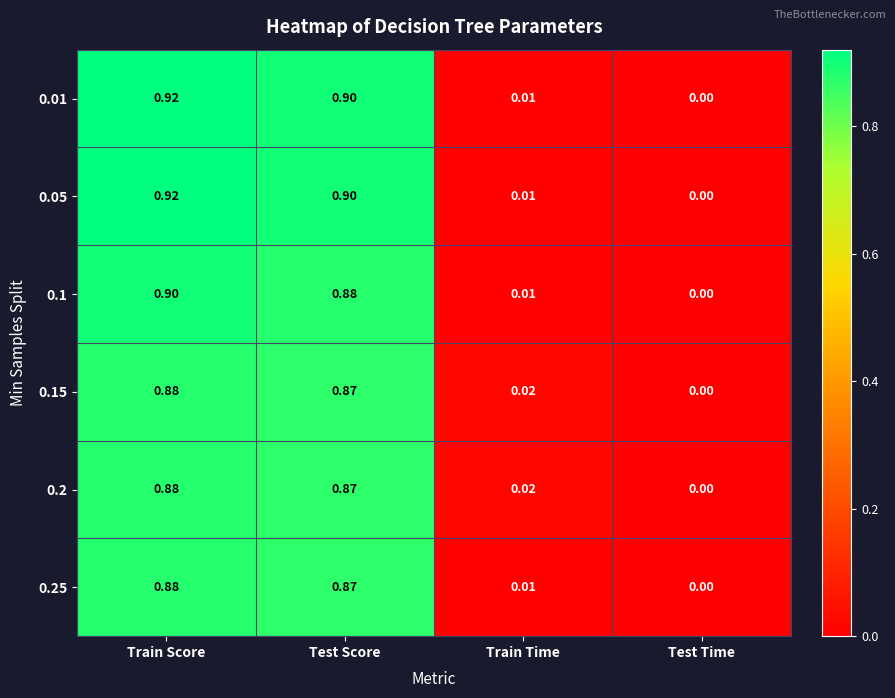

Is the value of 0.05 at Test Time greater than the value of 0.1 at Test Score?

No